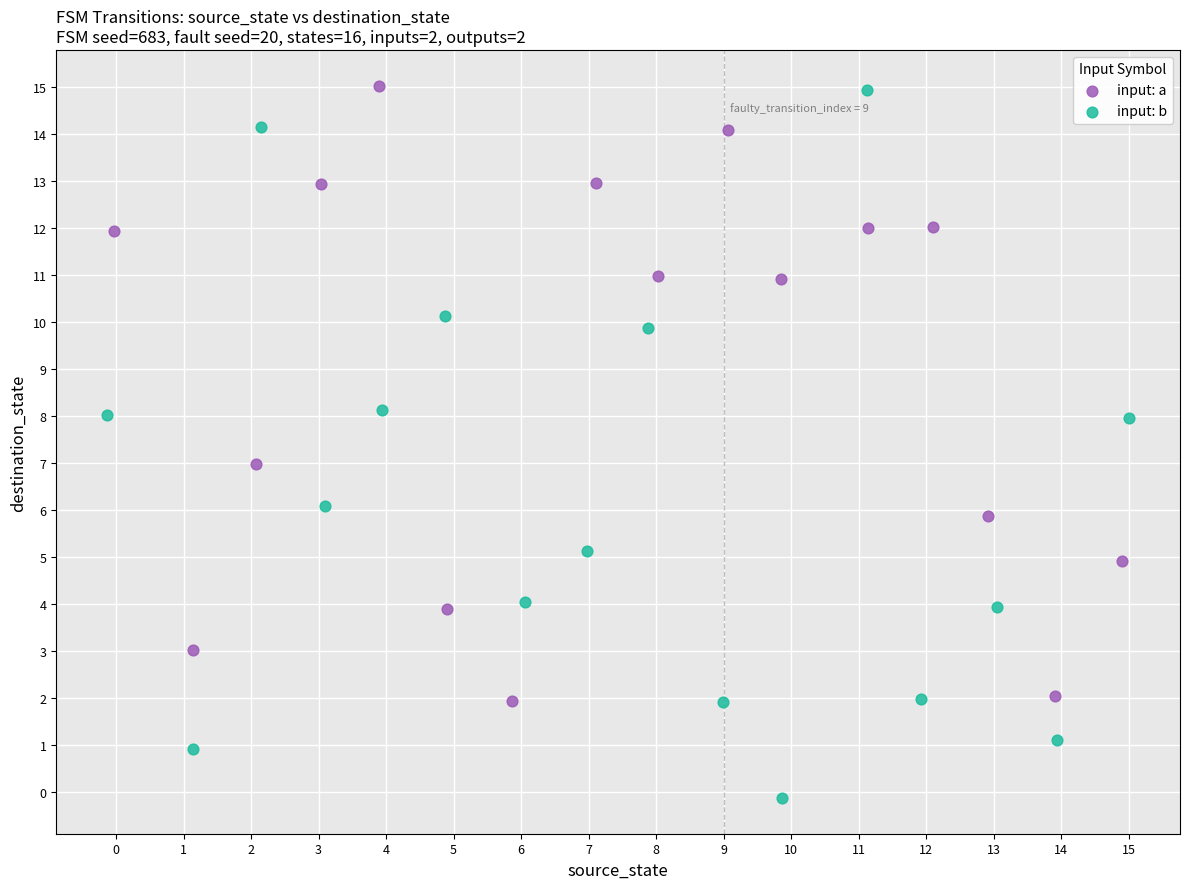

Which series has the widest spread of Y values?

input: b